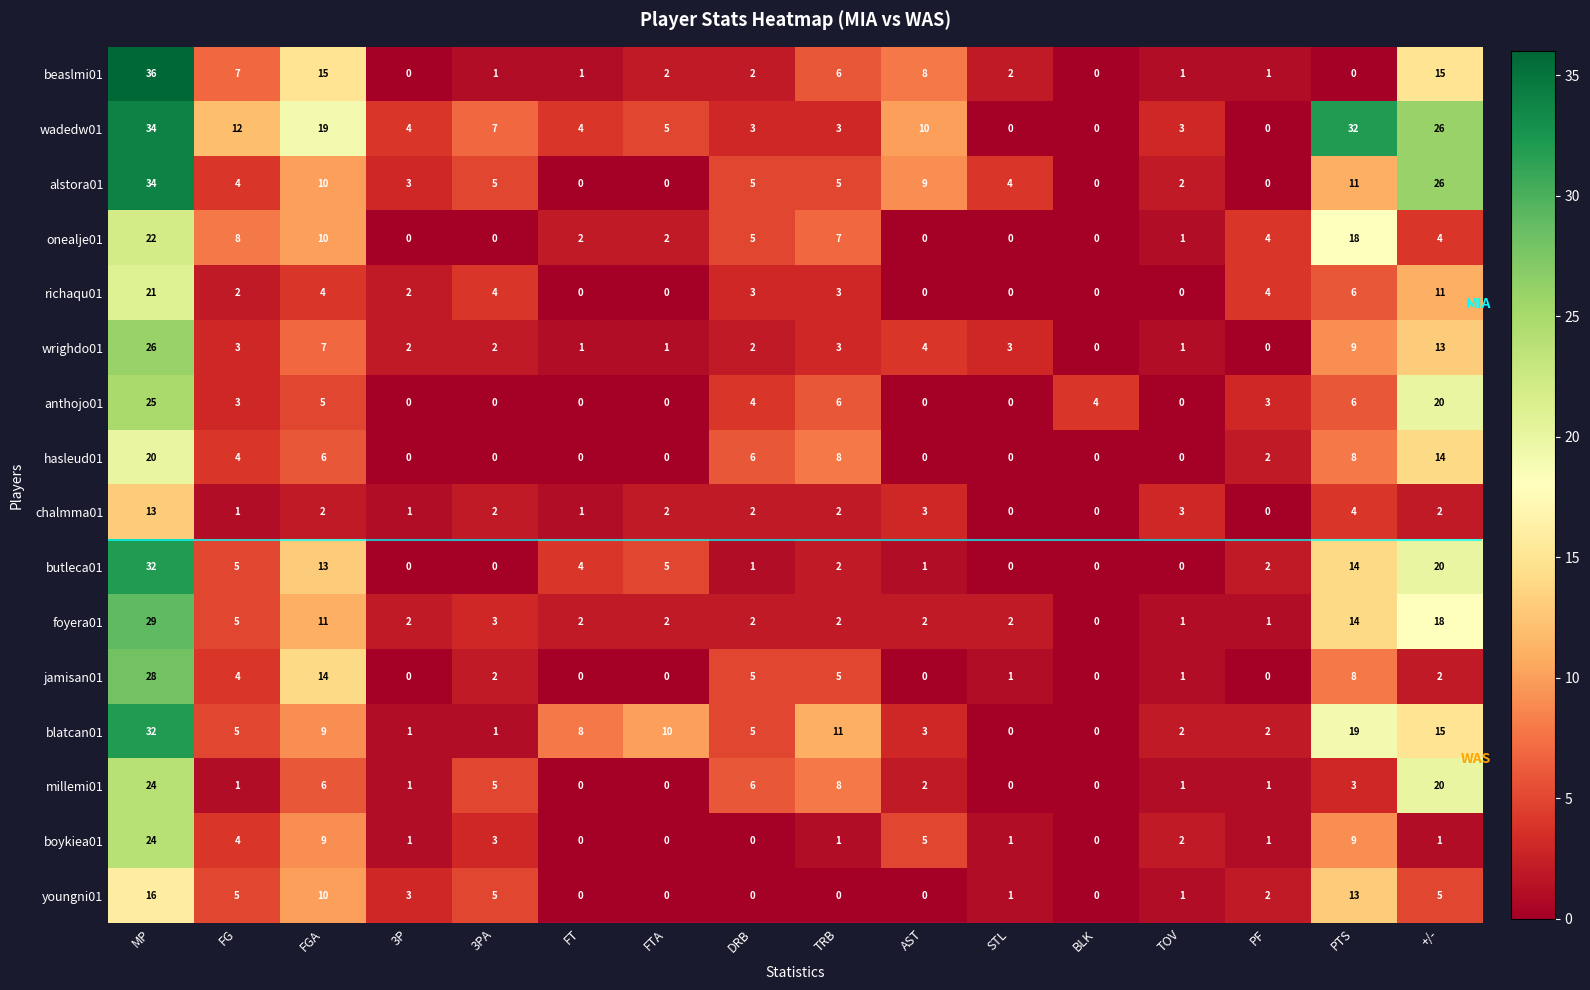

What is the difference between the maximum and minimum values in the chalmma01 series?

13